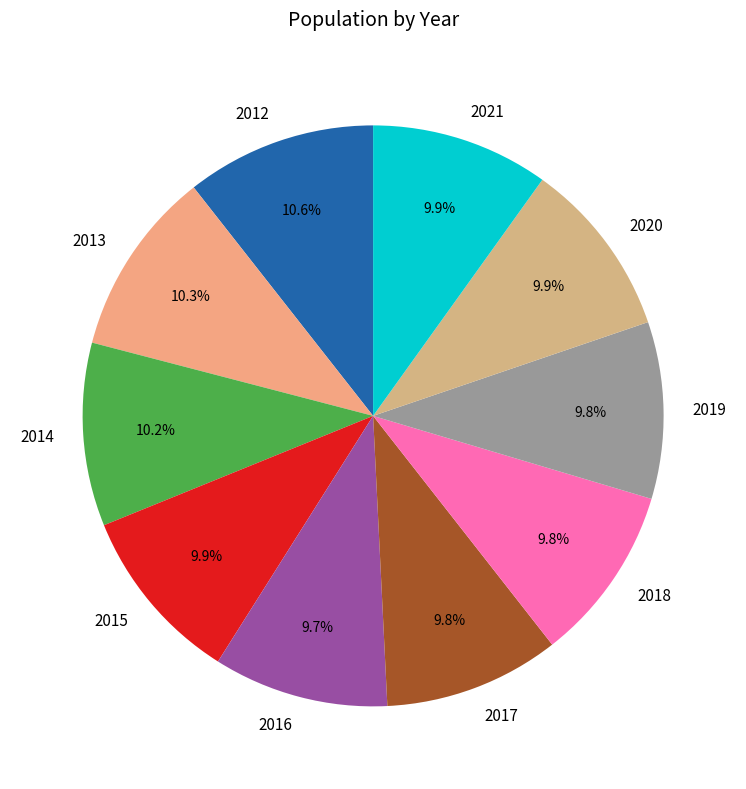

True or false: 2020 accounts for 10% of the total.

True